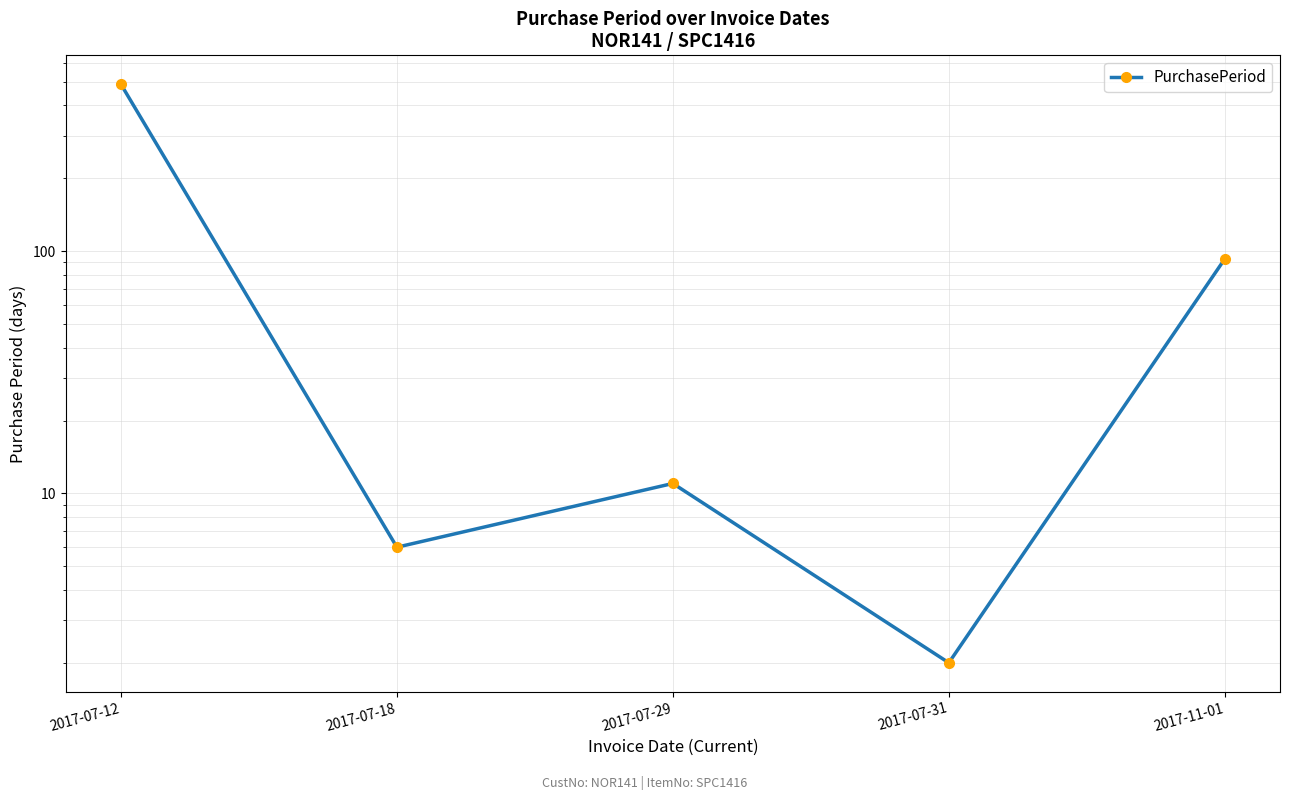

What is the difference between the values at 2017-07-29 and 2017-07-18?

5